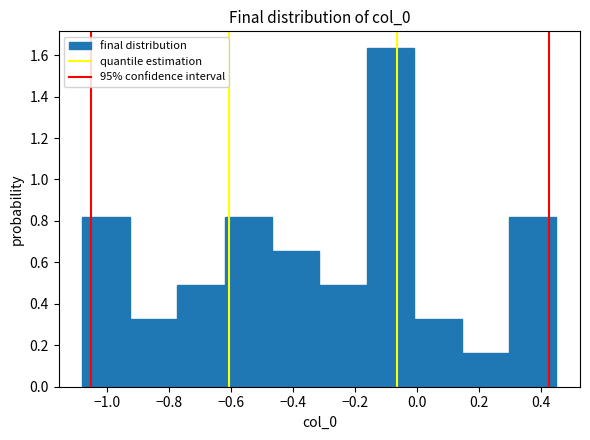

Reading left to right, transcribe this chart: for each bar, give the range it covers on the x-axis and its height. Neither the bar edges nor the heights are printed on the chart, so give them approximately, as read against the axes.

-1.08 to -0.92: 0.82
-0.92 to -0.78: 0.32
-0.78 to -0.62: 0.48
-0.62 to -0.46: 0.82
-0.46 to -0.32: 0.66
-0.32 to -0.16: 0.48
-0.16 to 0.00: 1.64
0.00 to 0.14: 0.32
0.14 to 0.30: 0.16
0.30 to 0.46: 0.82